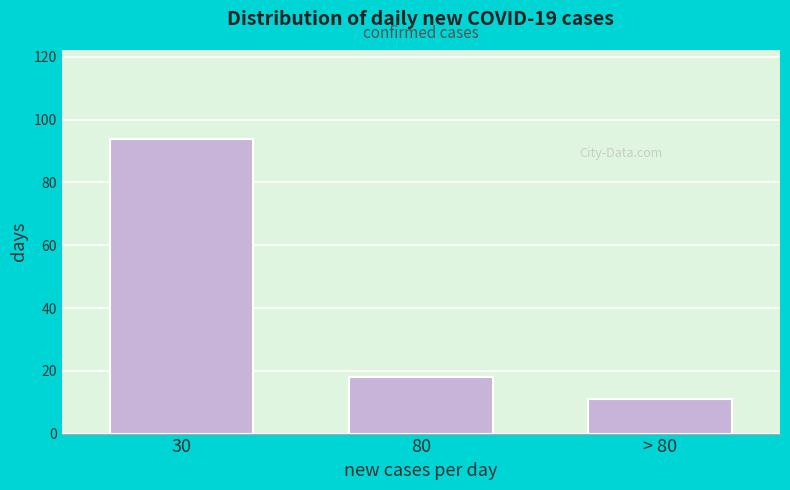

Reading left to right, extract all data points from this chart.

30=94	80=18	> 80=11